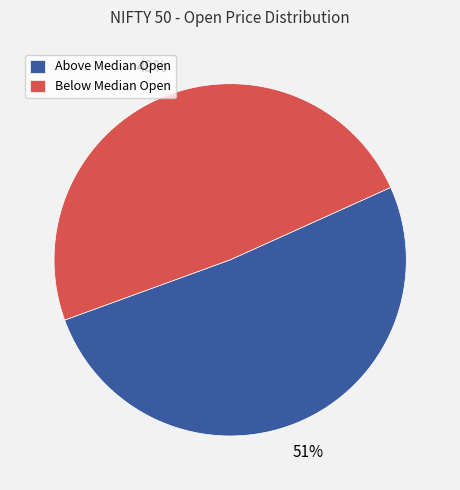

Rank the categories by value from lowest to highest.

Below Median Open, Above Median Open